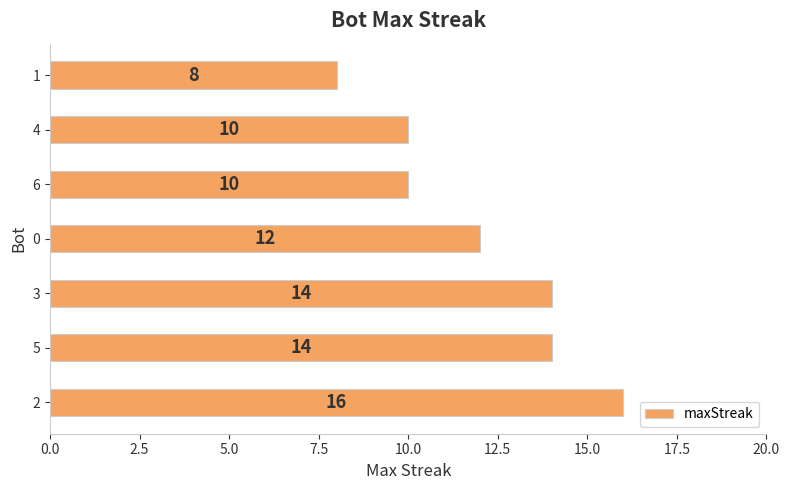

What is the ratio of the value at 3 to the value at 4?

1.4